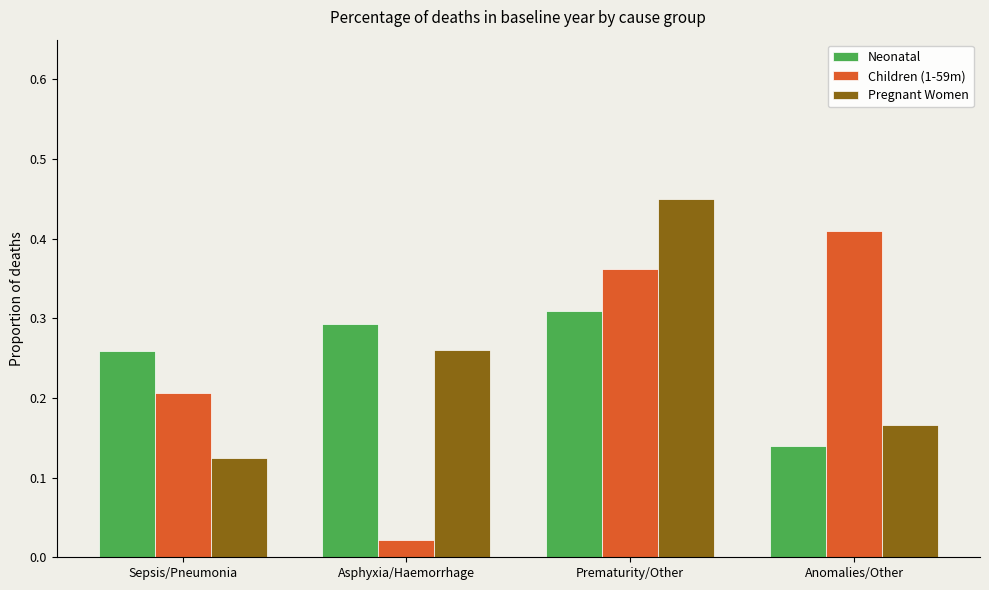

How many bars are there in total?

12